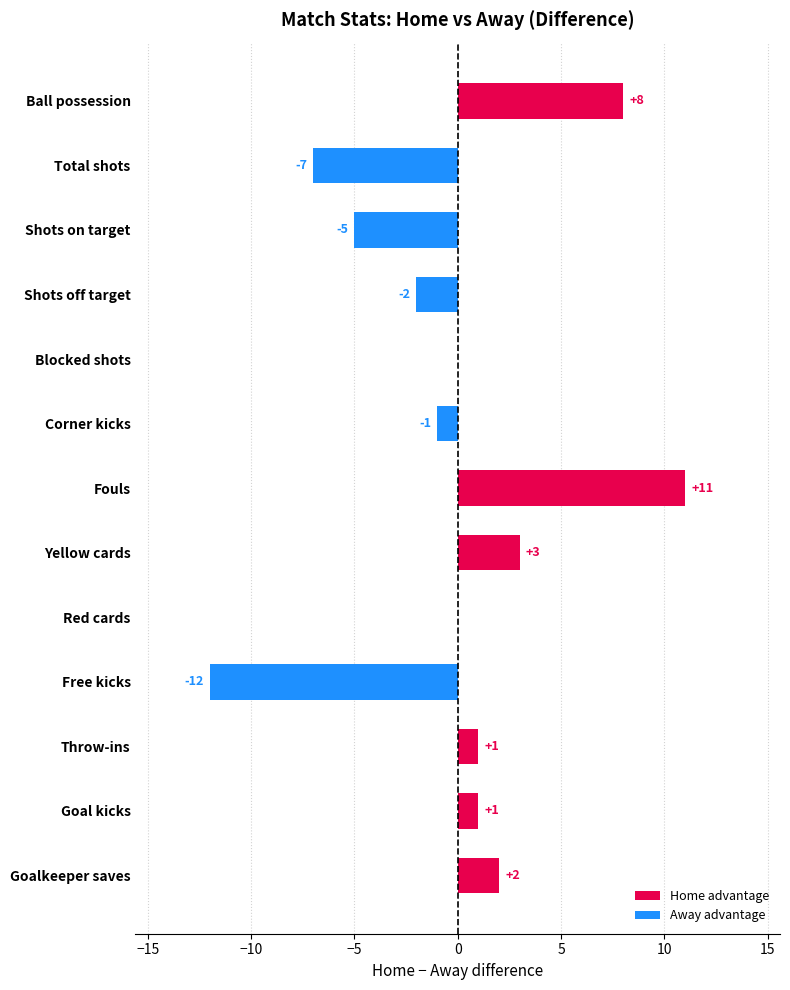

What is the sum of the values at Blocked shots and Shots on target?

-5